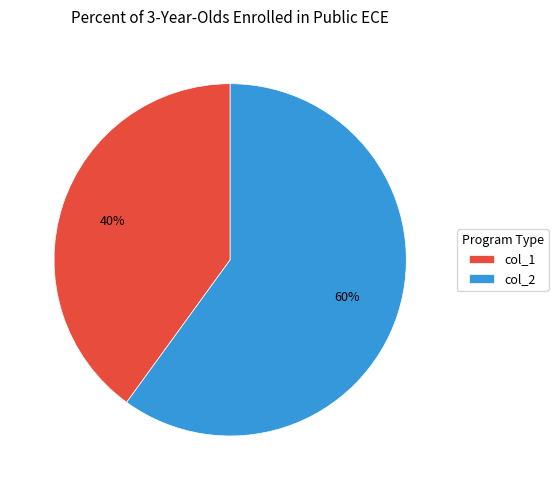

Approximately how many times larger is the value at col_1 compared to col_2?

0.7